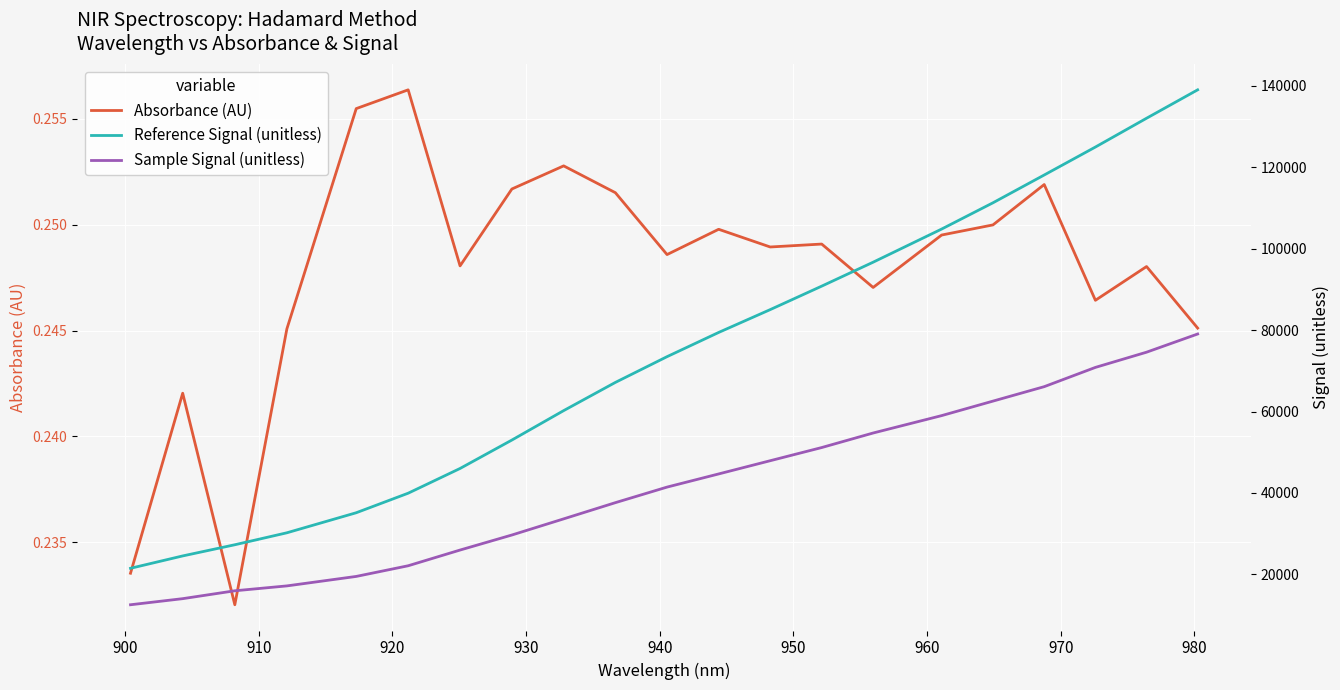

True or false: Reference Signal (unitless) and Sample Signal (unitless) cross at least once.

False